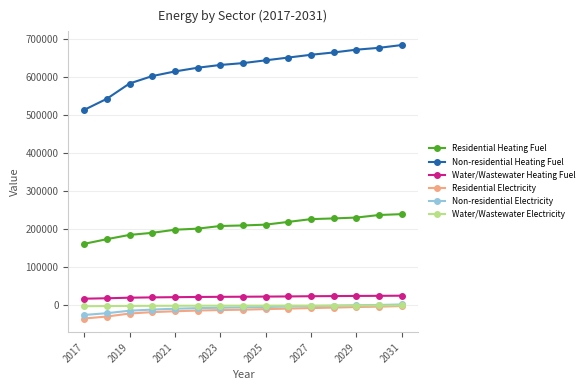

Does the chart display data point markers on the line(s)?

Yes